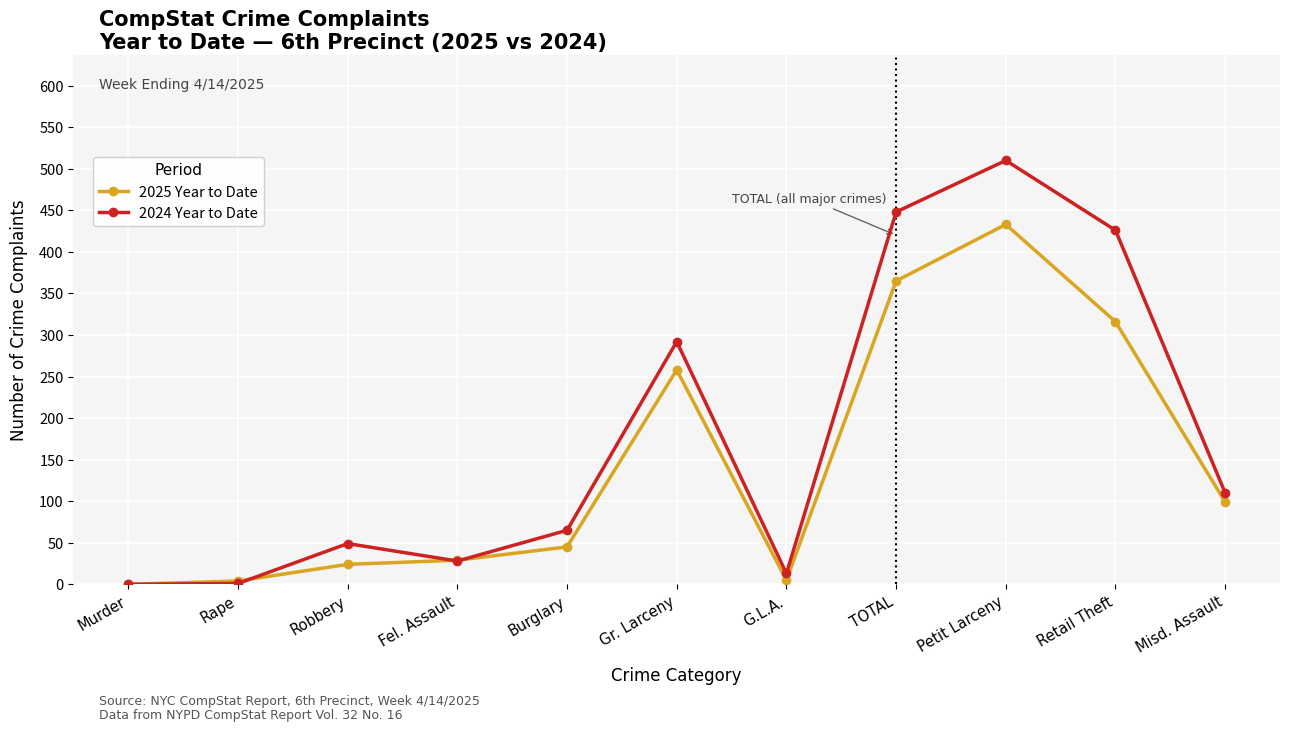

Which series ends up on top after the final intersection of 2024 Year to Date and 2025 Year to Date?

2024 Year to Date